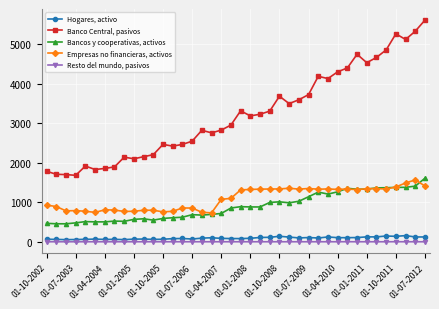

True or false: Bancos y cooperativas, activos has more than 2 points higher than both neighbors.

True